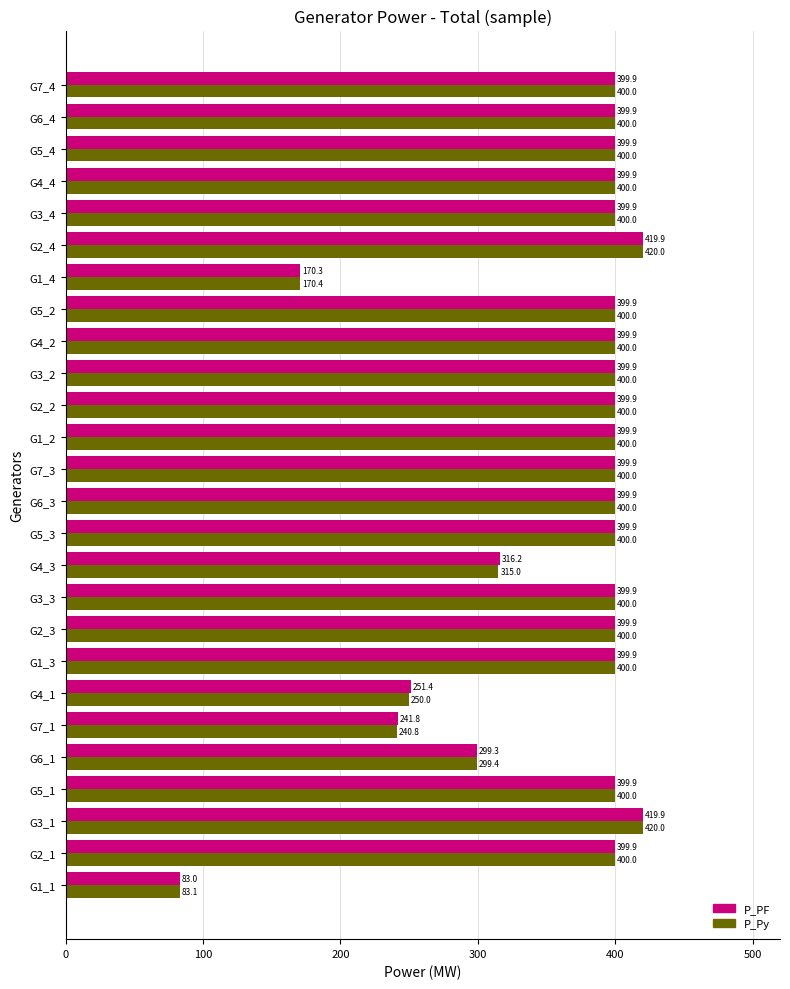

What is the minimum value shown in the chart?

83.0